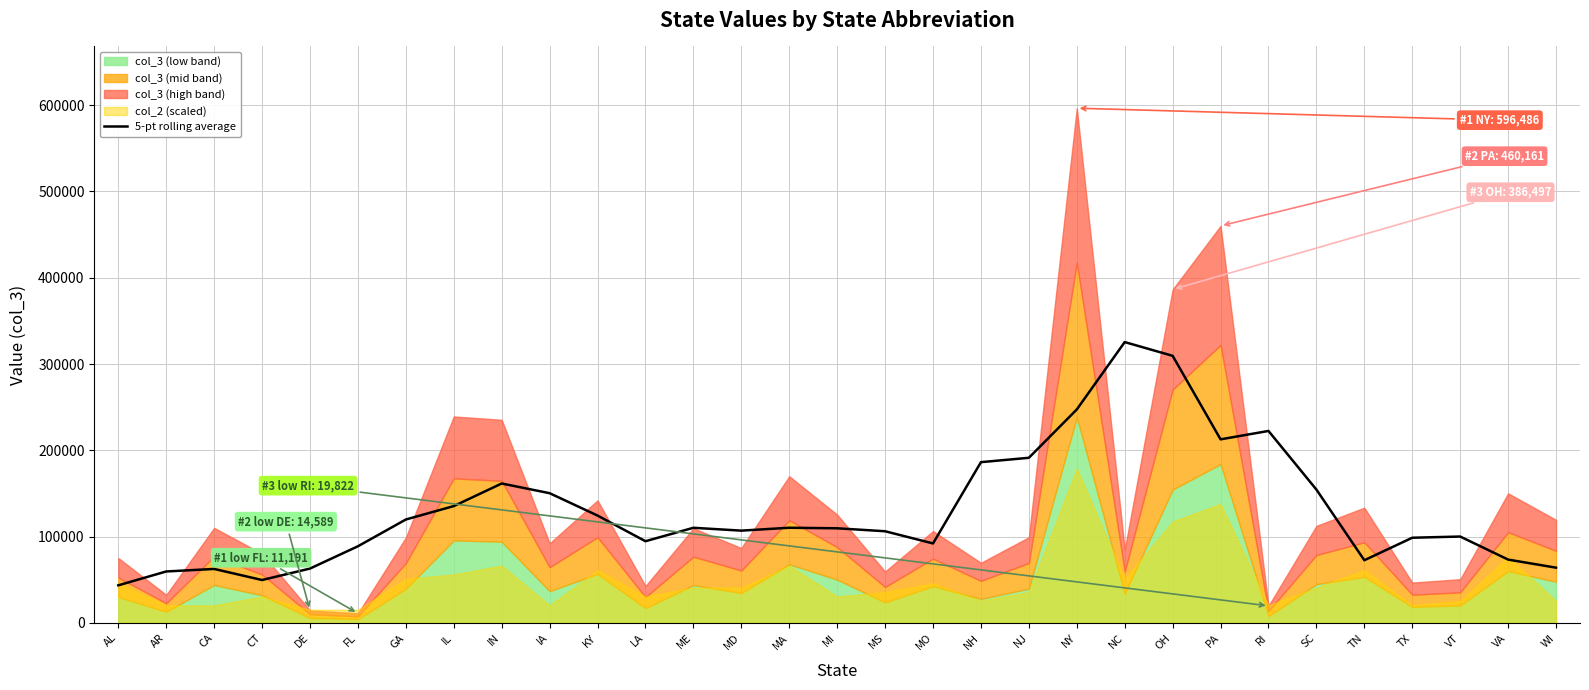

The value at MO is 155310.0. True or false?

False